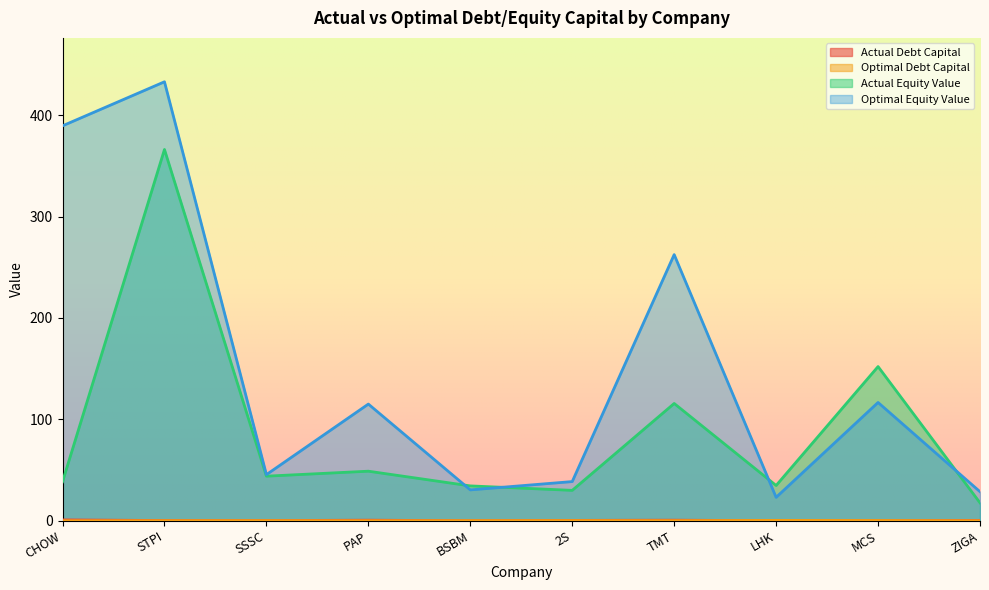

What is the value of the optimal_debt_capital point at the 2nd from the left?

0.1